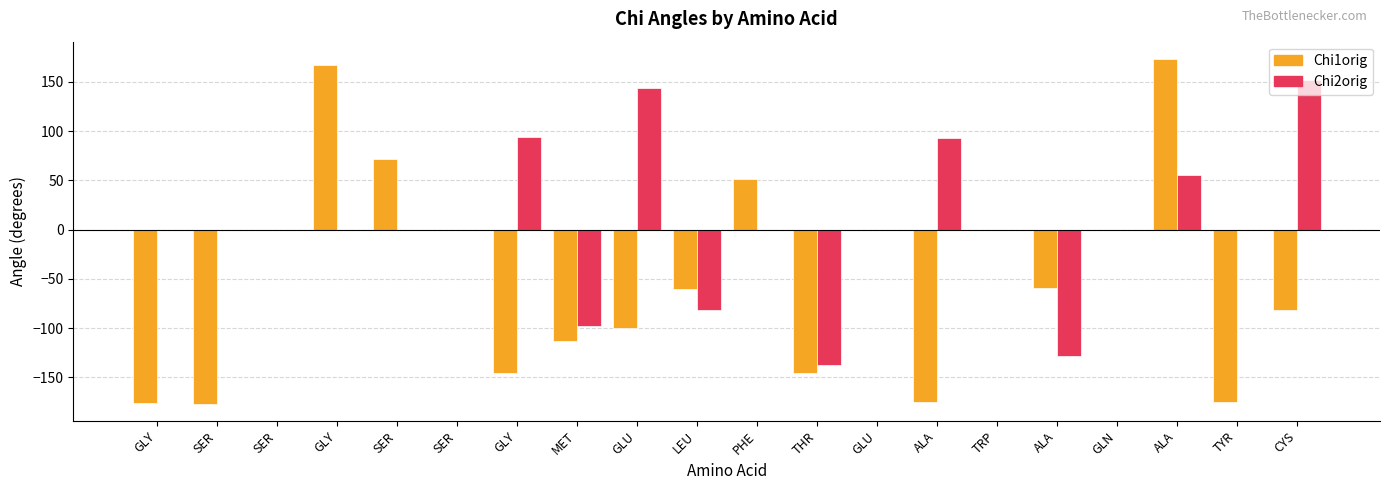

Read the Chi1orig value at GLY.

166.9